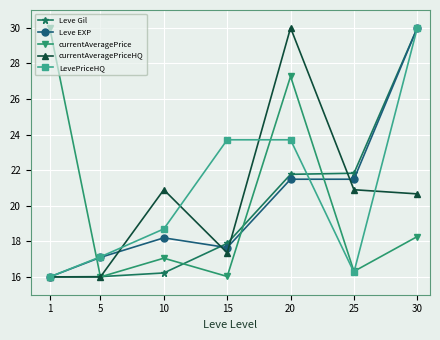

How many lines are shown in the chart?

5